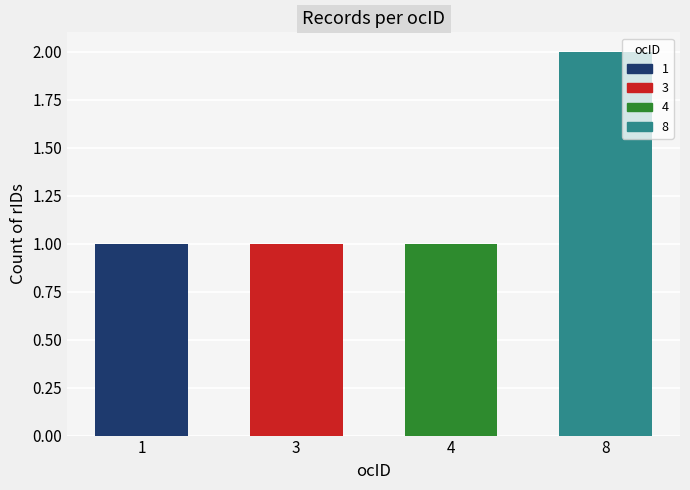

What is the sum of the values at 1 and 3?

2